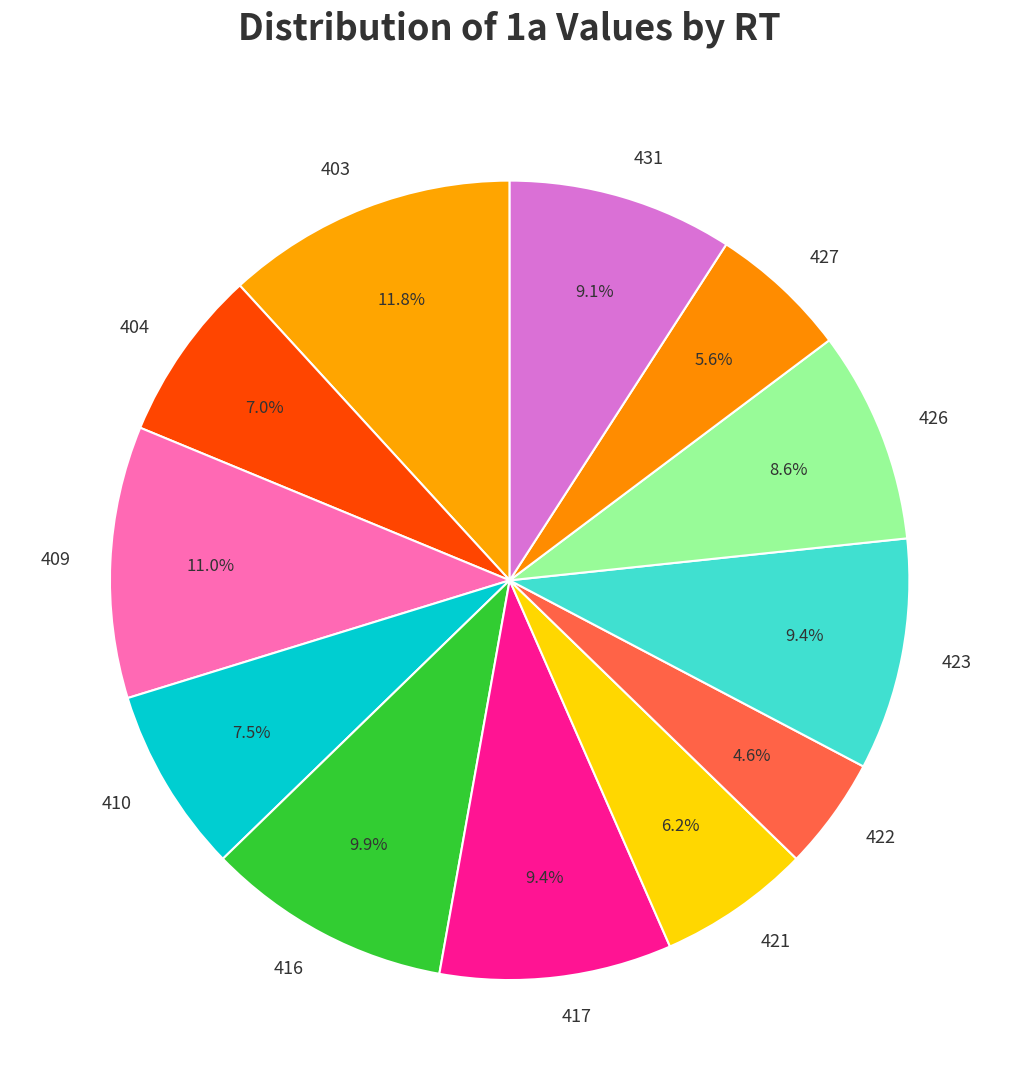

Is it true that 410 is 22% of the pie?

False